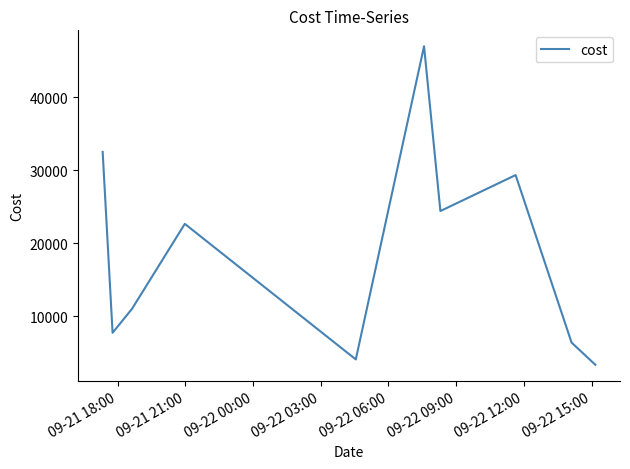

What is the minimum value shown in the chart?

3305